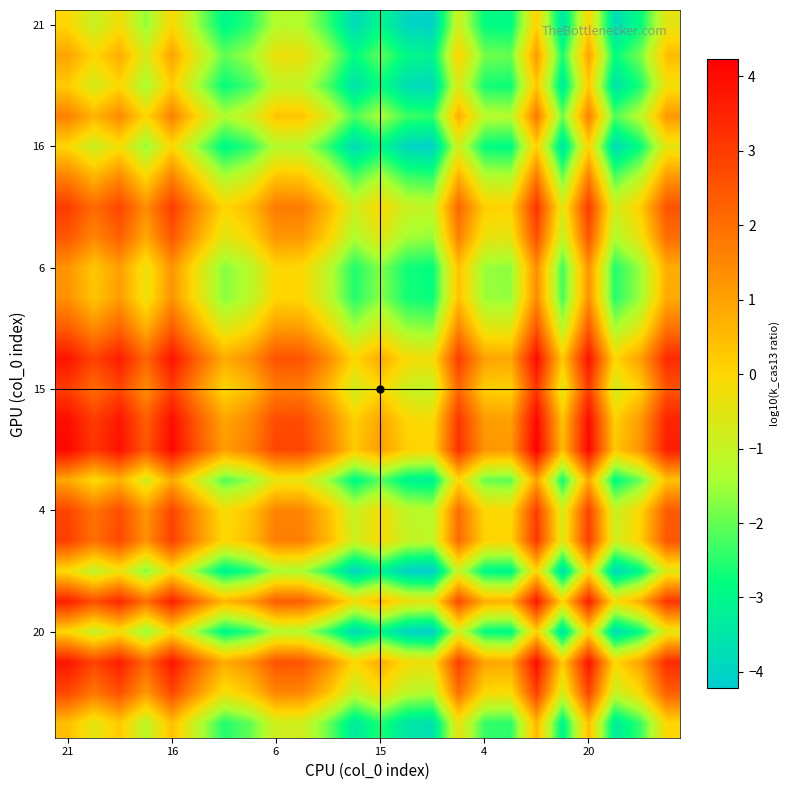

At which category is the sum across all series the highest?

18